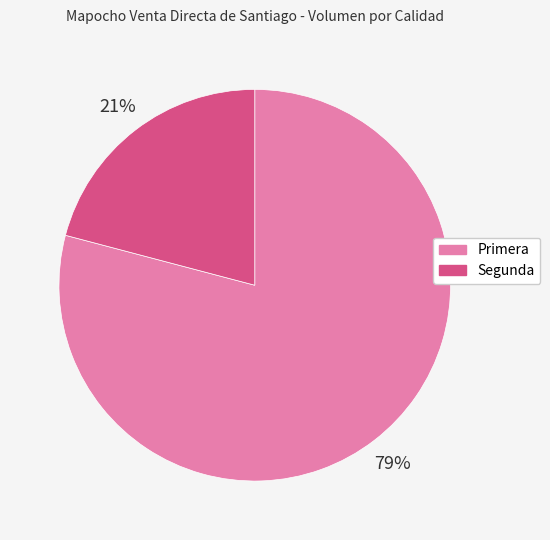

To the nearest percent, what percentage of the pie is Primera?

79%